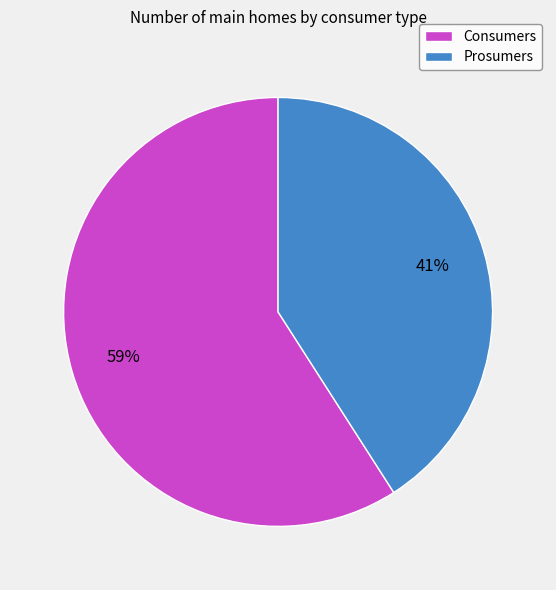

To the nearest percent, what portion does Prosumers represent?

41%